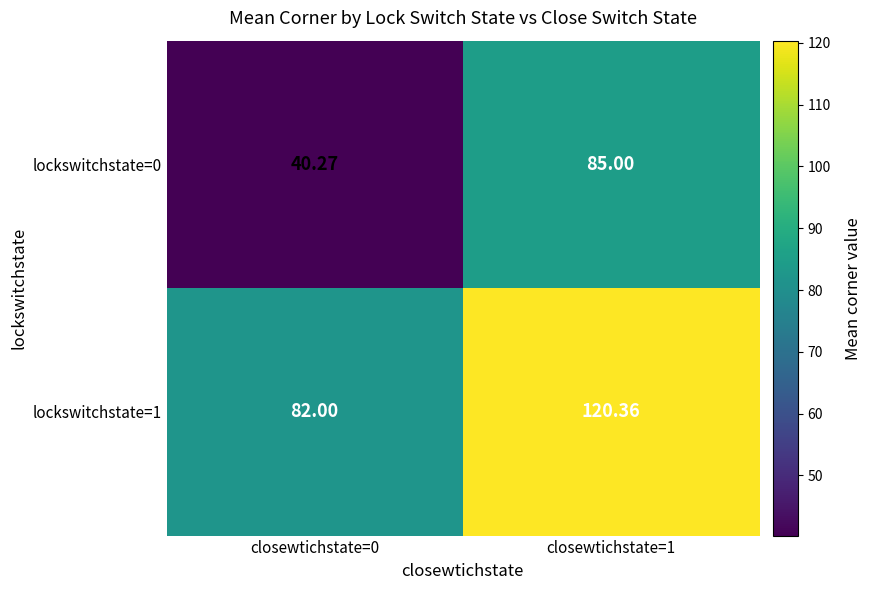

Is the value of lockswitchstate=1 at closewtichstate=0 greater than the value of lockswitchstate=0 at closewtichstate=0?

Yes